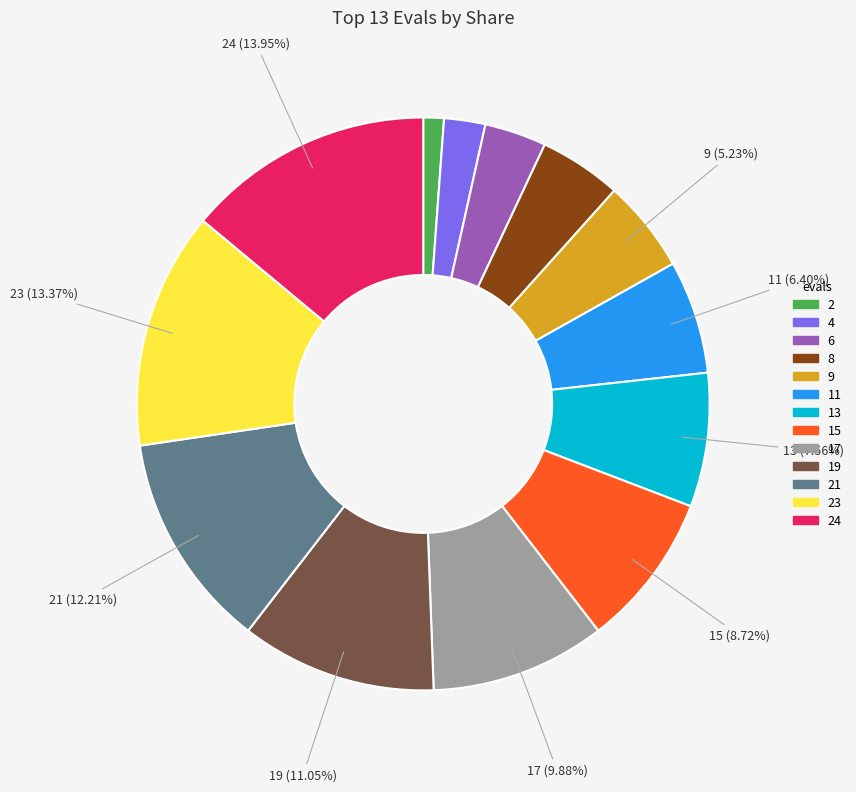

Count the number of slices in the pie.

13